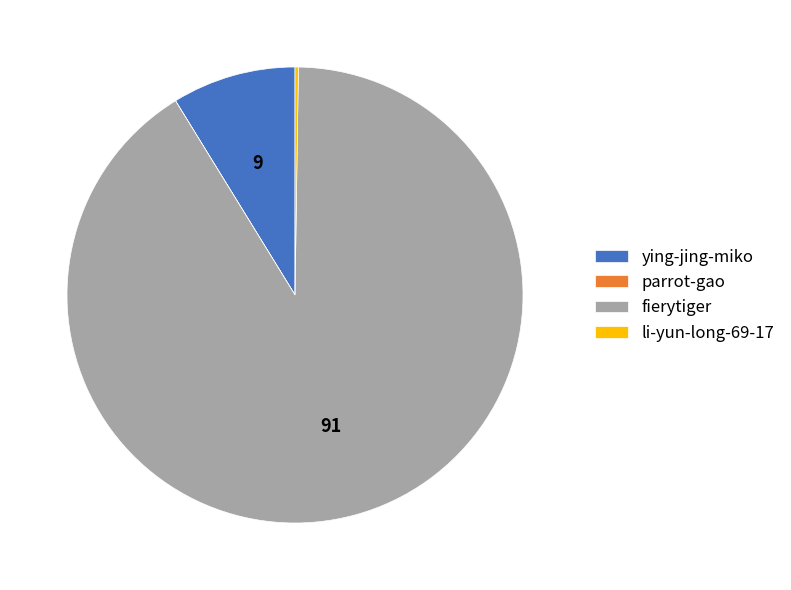

The ying-jing-miko slice represents 4% of the pie. True or false?

False